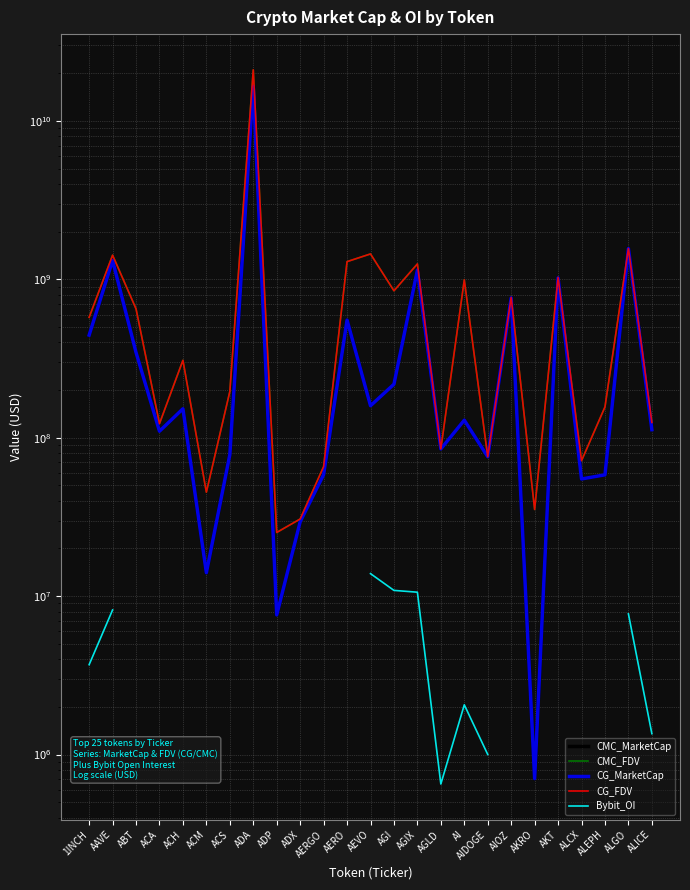

Which series has the largest total across all categories?

CMC_FDV